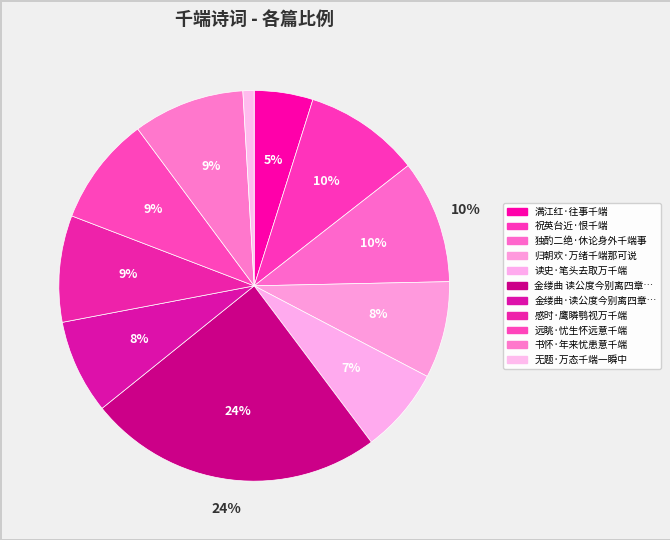

How many segments does this pie chart have?

11